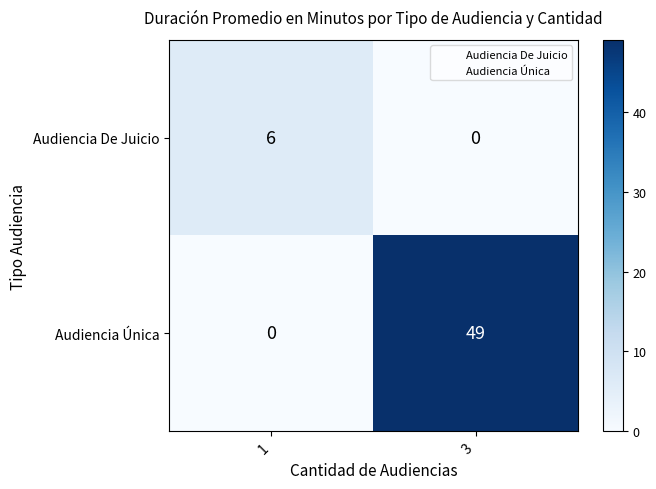

Reading left to right, extract all data points from this chart.

Audiencia De Juicio: 6	0
Audiencia Única: 0	49